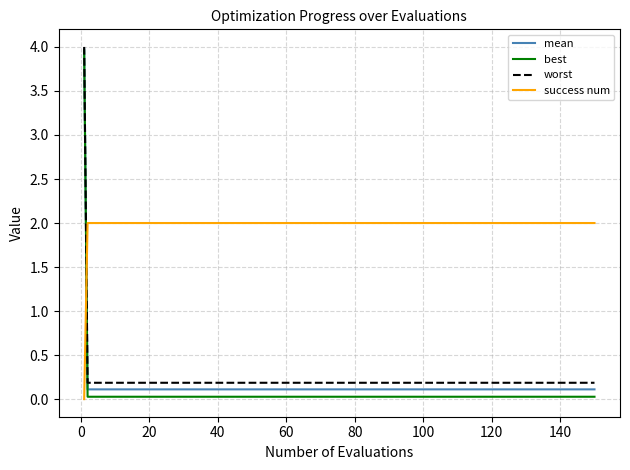

Which series has the largest total across all categories?

success num